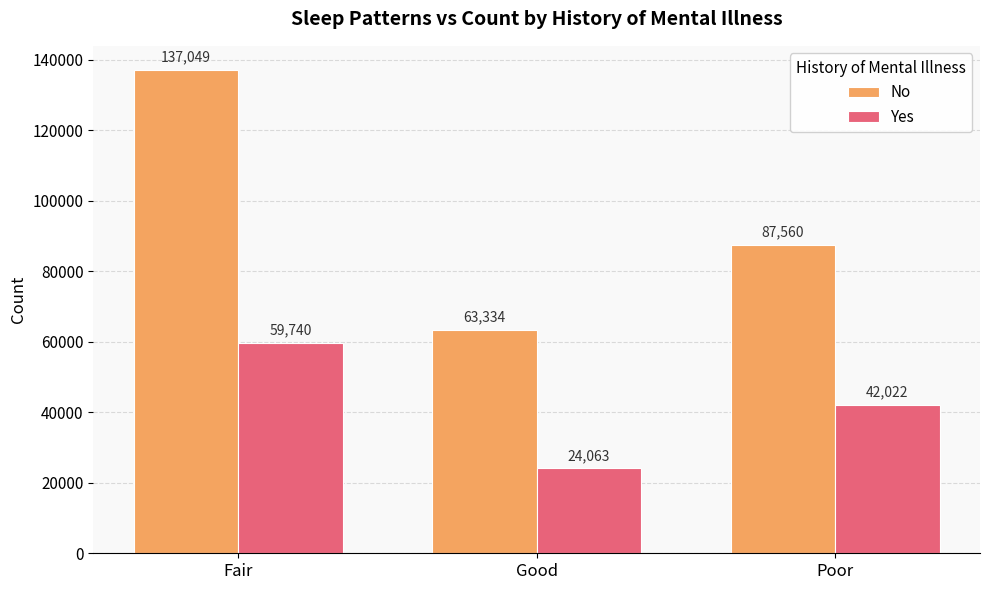

Count the Yes values in the range 24063 to 59740.

3